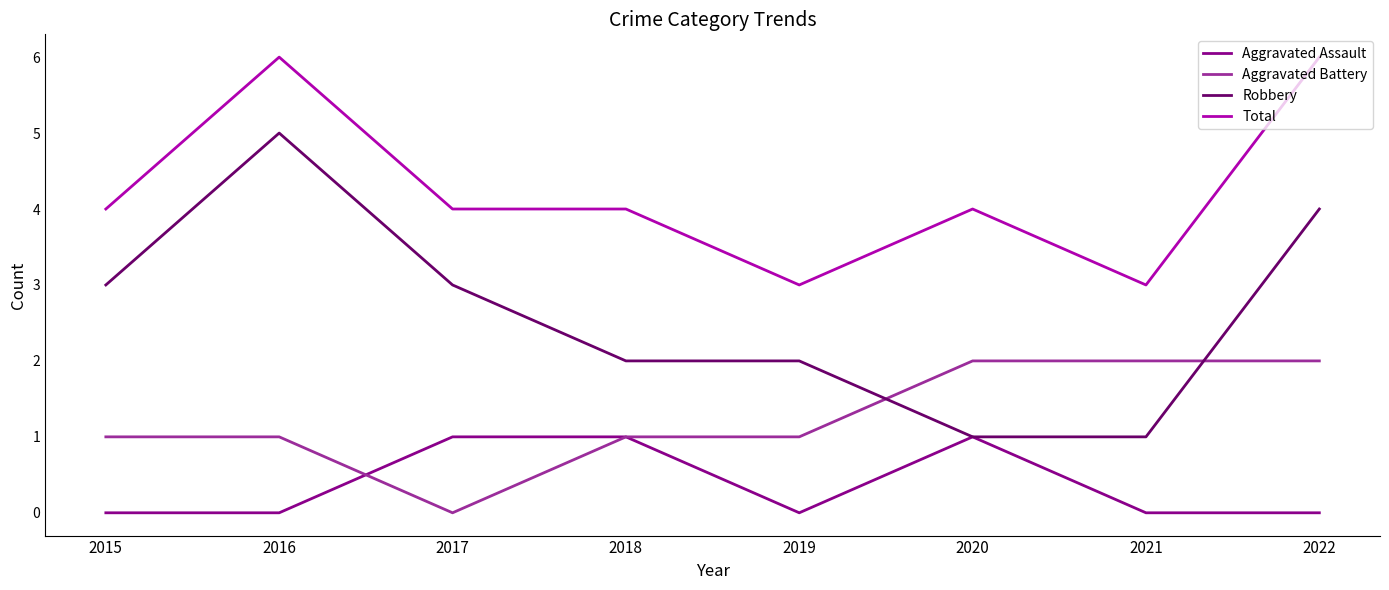

List the series in order of their overall mean, lowest first.

Aggravated Assault, Aggravated Battery, Robbery, Total